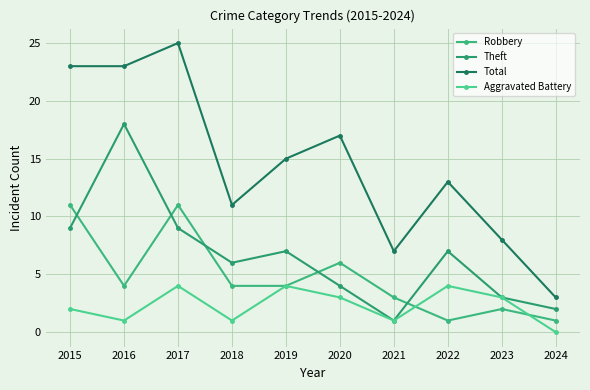

Where does the Aggravated Battery series first go above 3?

2017